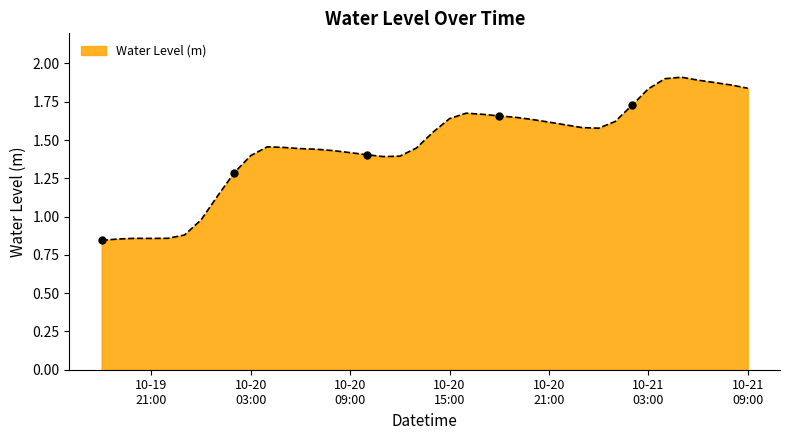

Is this an area chart (filled region under the line)?

Yes